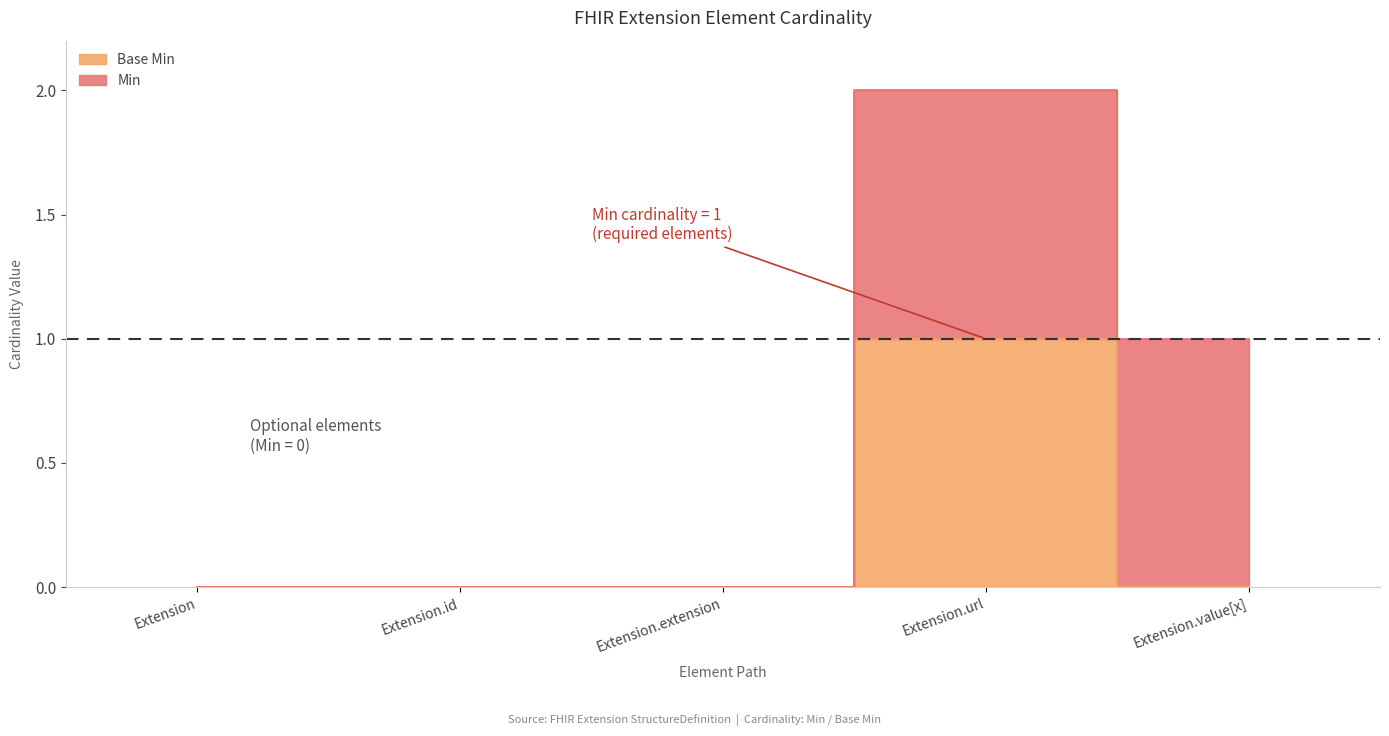

Which category has the highest value across all series?

Extension.url